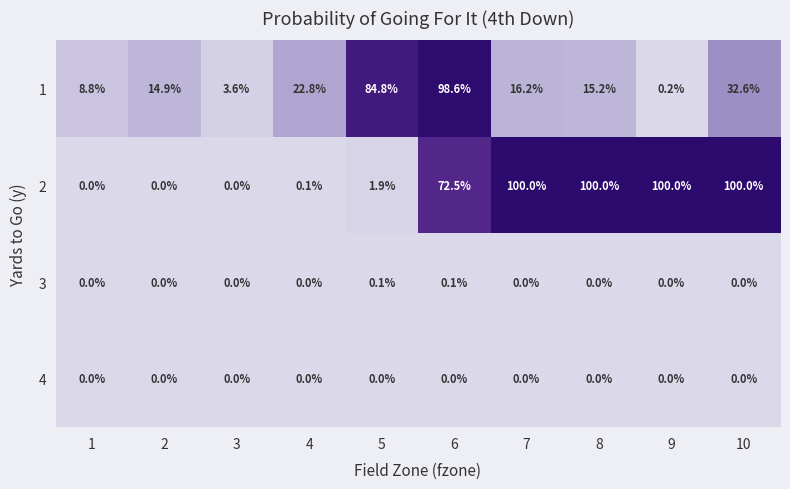

What is the highest value of the 1 series?

98.6